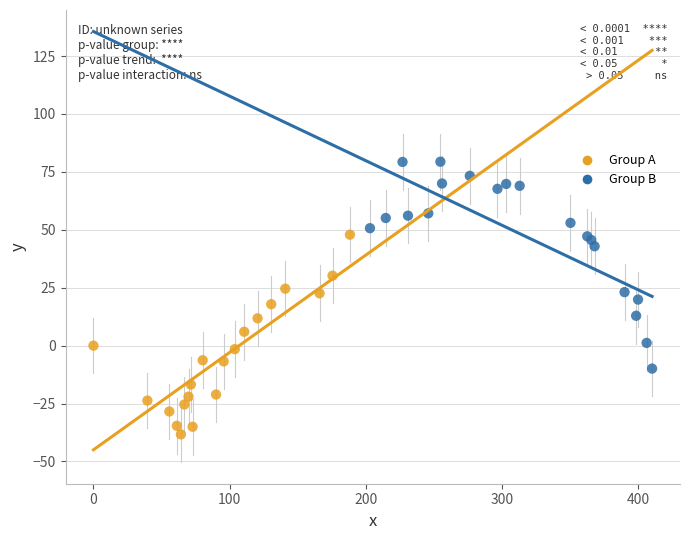

Which series reaches the maximum Y coordinate?

Group B